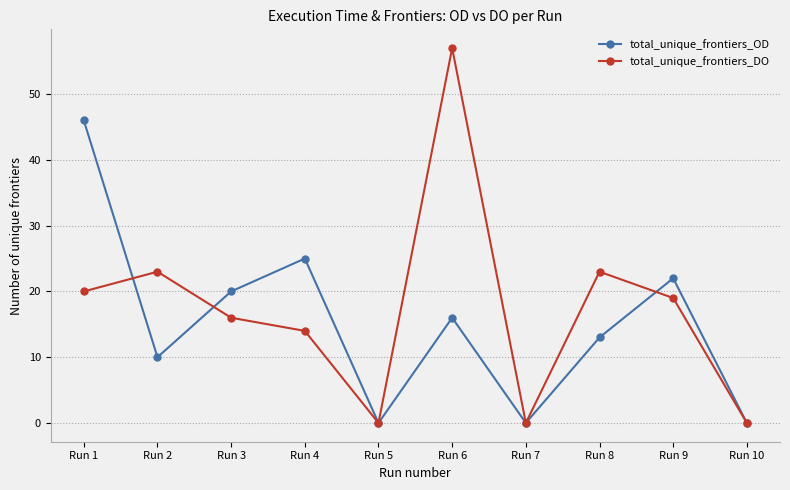

Which series has the largest total across all categories?

total_unique_frontiers_DO